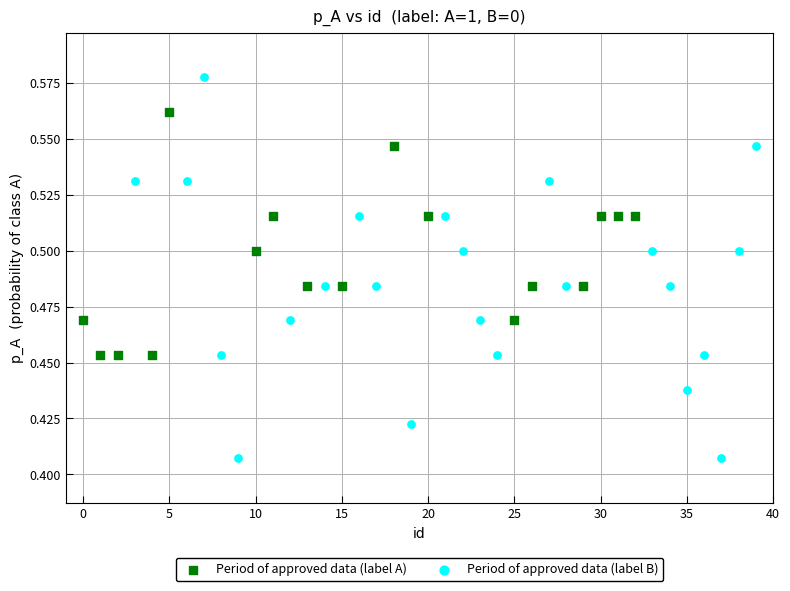

Which series reaches the minimum Y coordinate?

Period of approved data (label B)